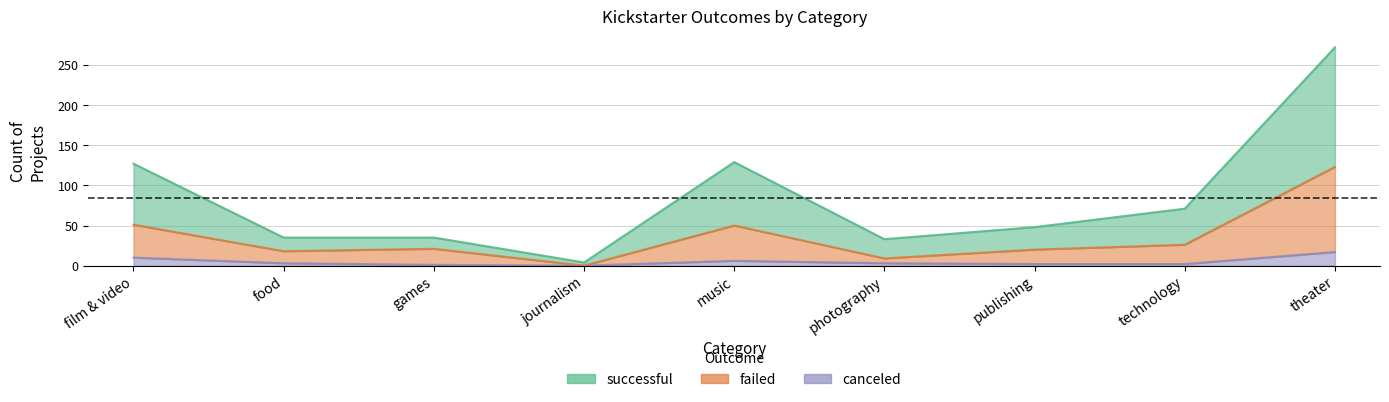

What is the total value across all series at theater?

412